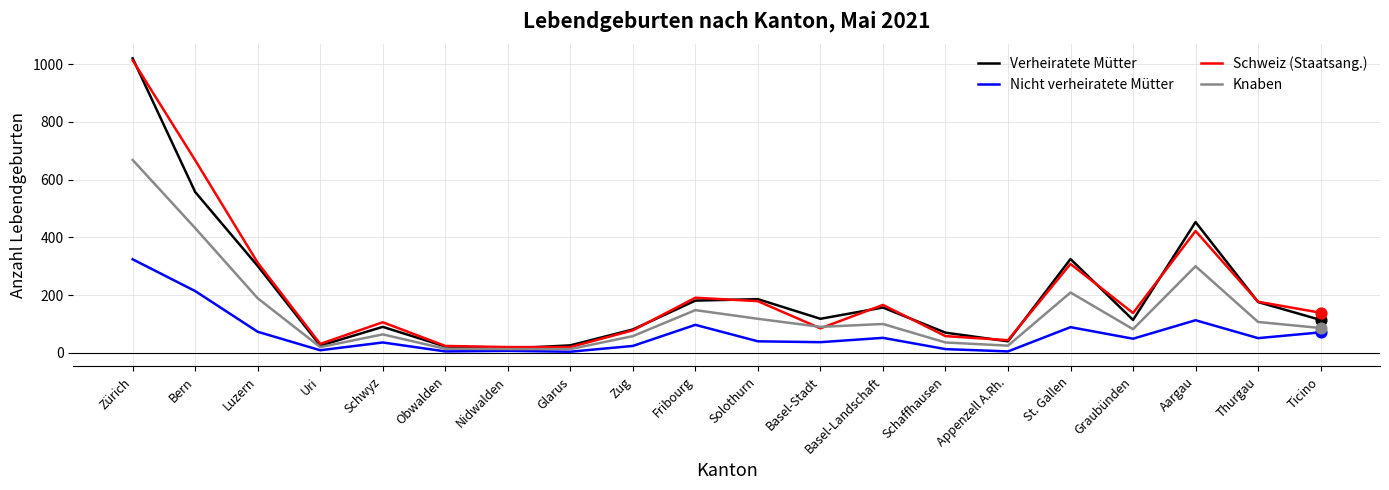

Is the value of Schweiz (Staatsang.) at Nidwalden greater than the value of Knaben at Bern?

No